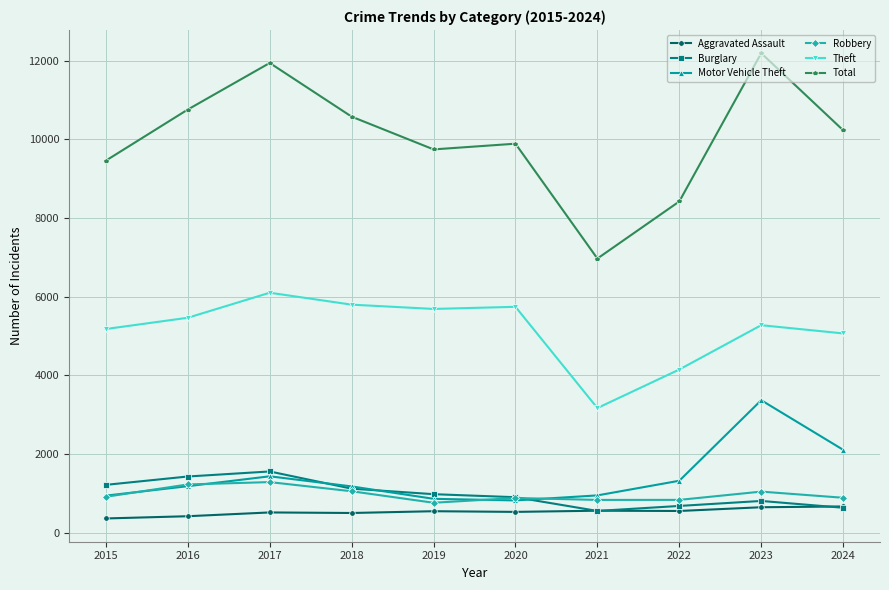

True or false: Total and Motor Vehicle Theft cross at least once.

False